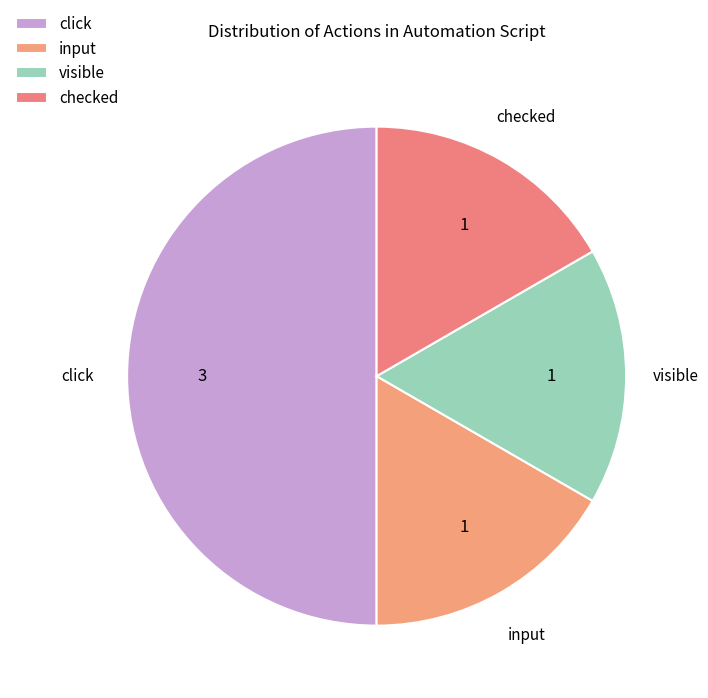

How many slices are in this pie chart?

4